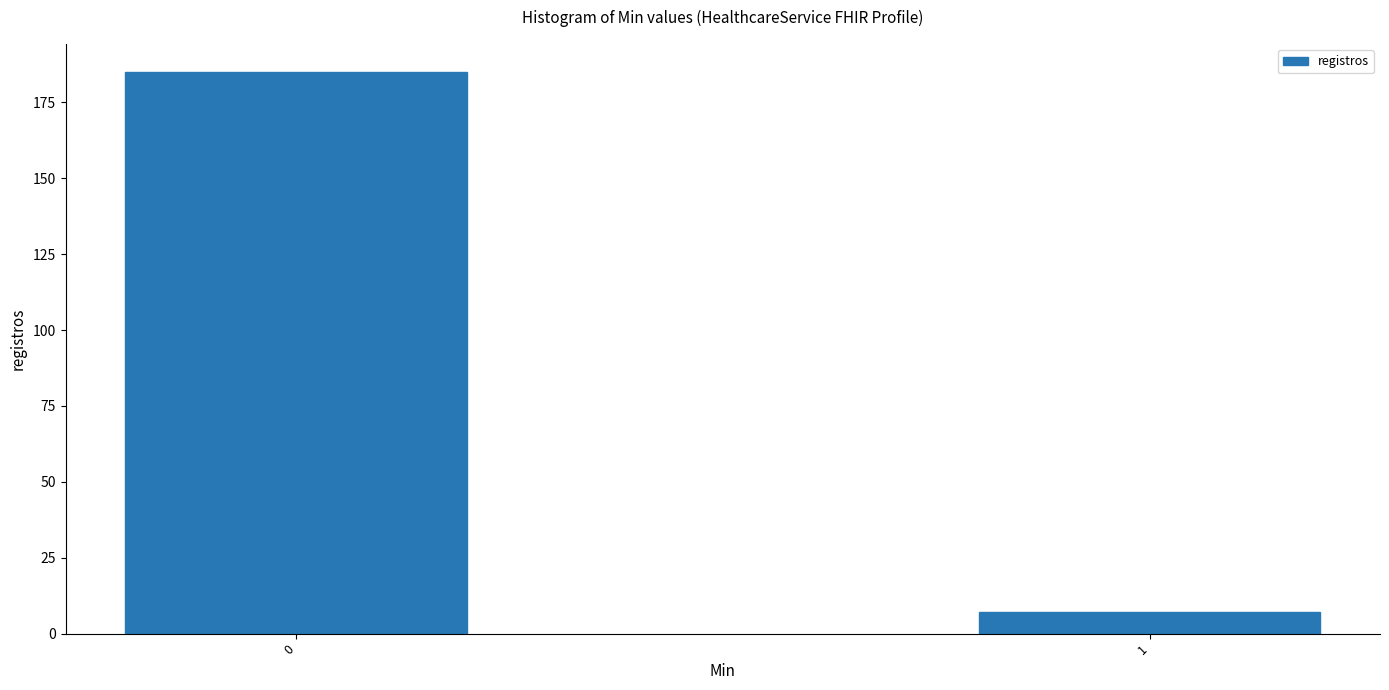

Reading left to right, extract all data points from this chart.

0=185	1=7